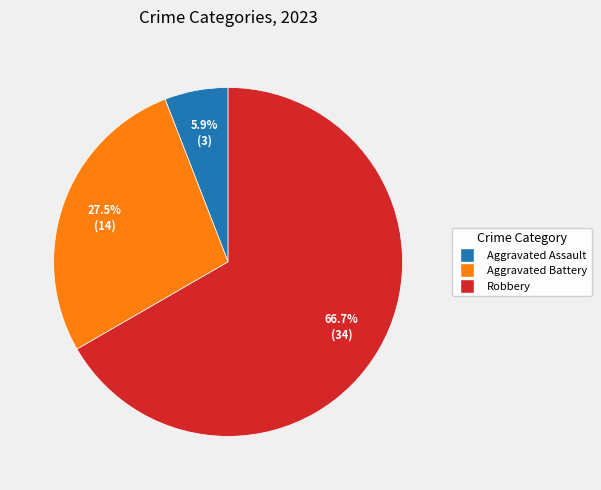

Is there a majority slice in this chart?

Yes